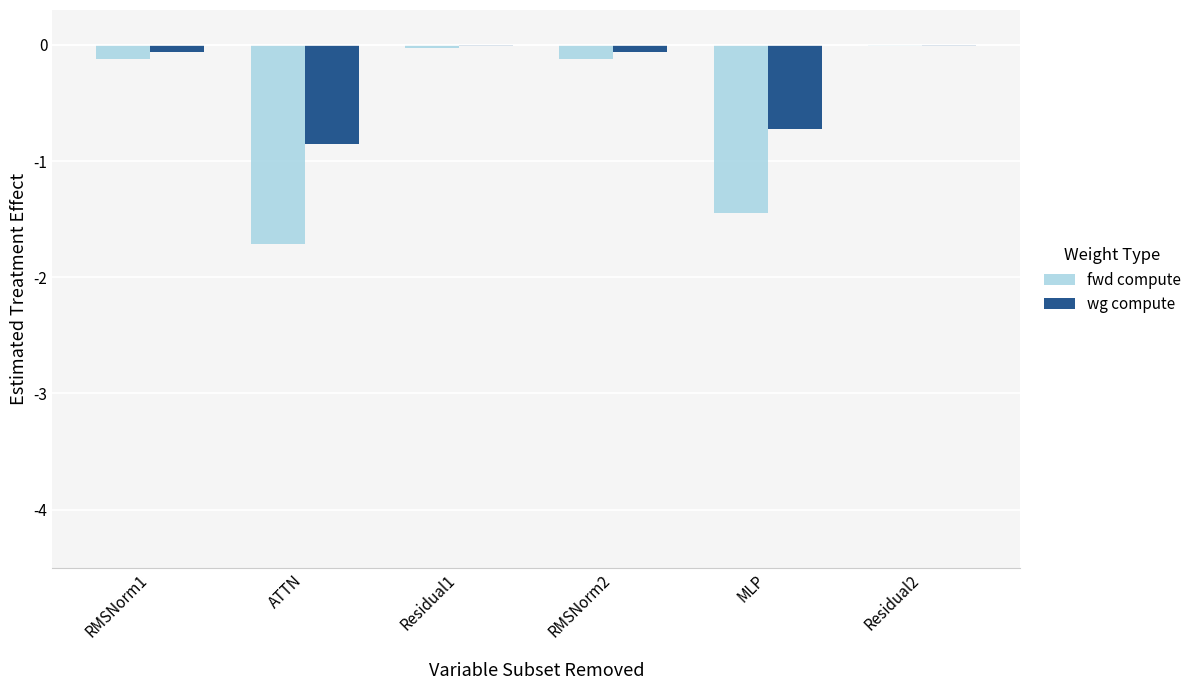

The wg compute series shows -0.3 at ATTN. True or false?

False